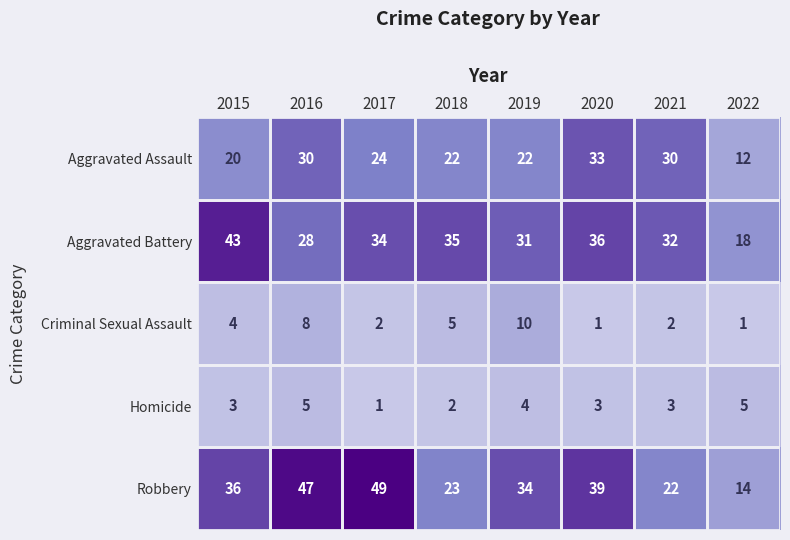

At which category is the sum across all series the highest?

2016